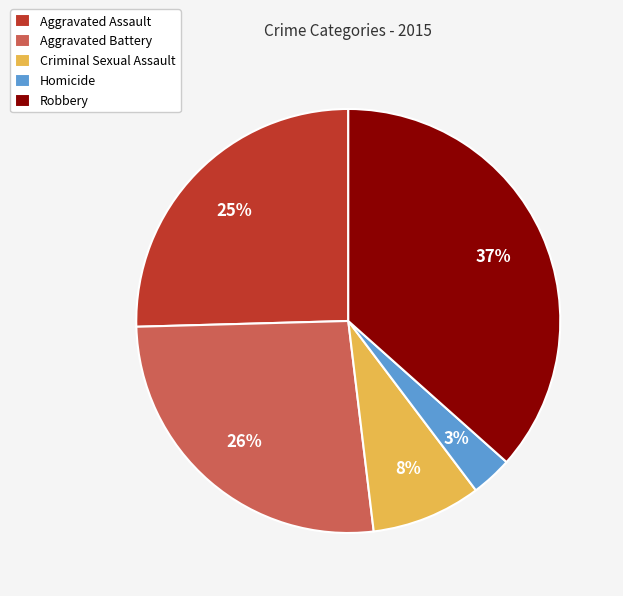

Combined, do Criminal Sexual Assault and Aggravated Assault account for over 50%?

No